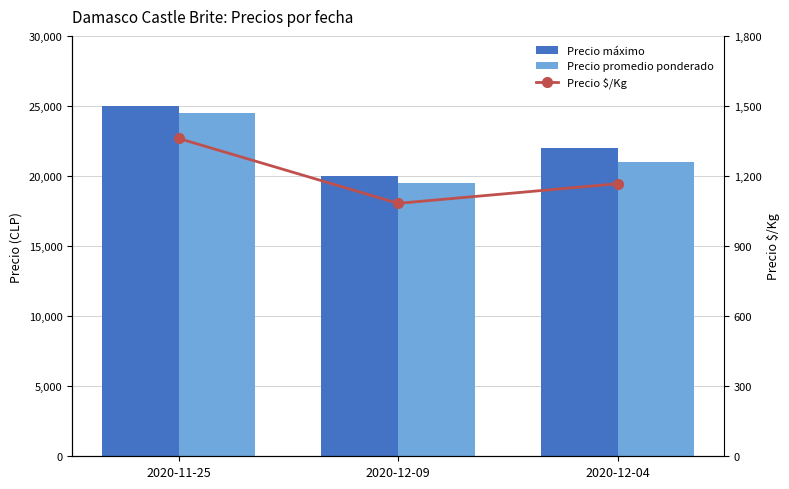

Which has a higher value, 2020-11-25 or 2020-12-09?

2020-11-25